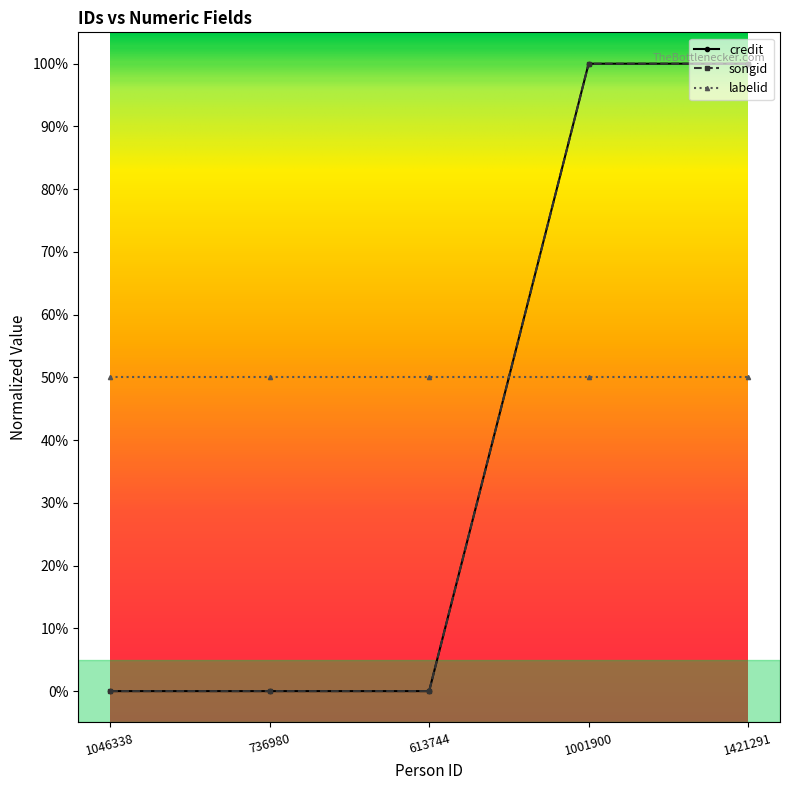

Which series has the largest range (max minus min)?

credit